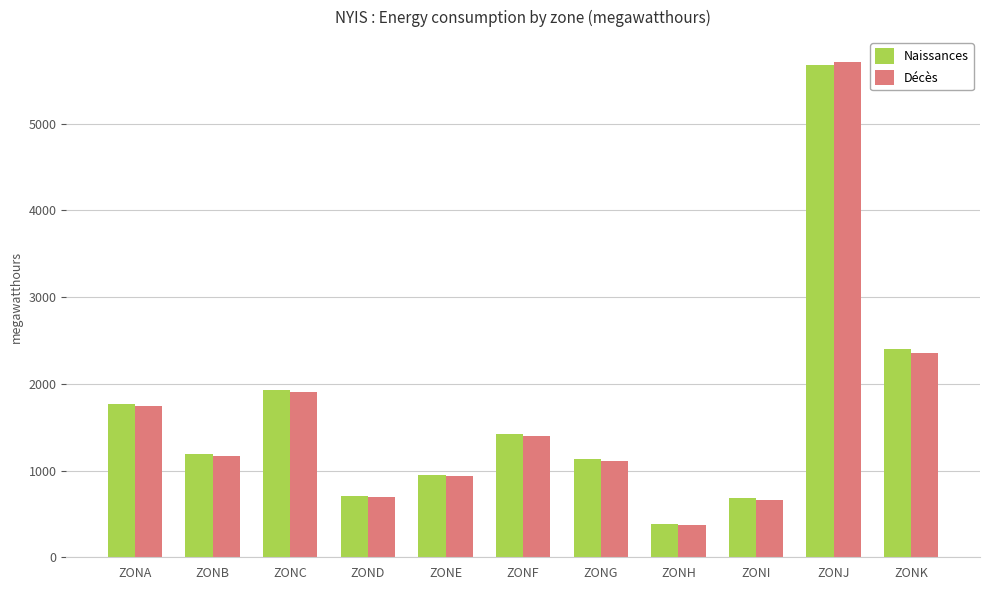

What are all the series names shown in the legend?

Naissances, Décès